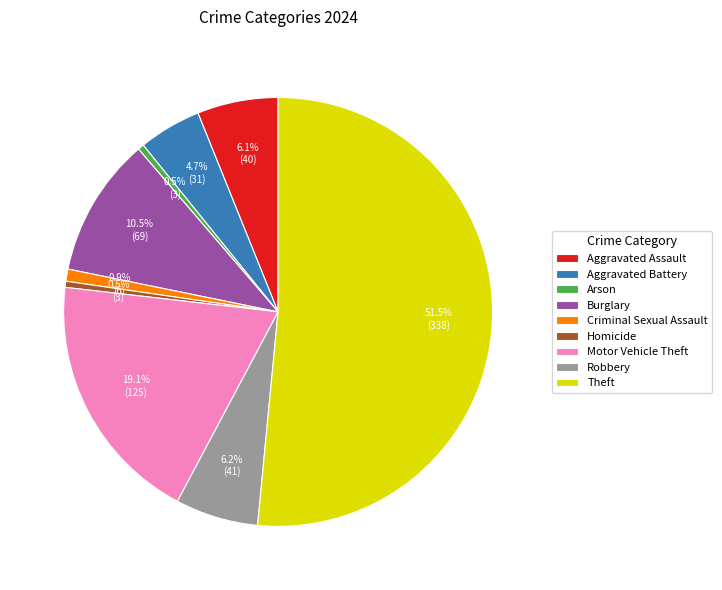

The Motor Vehicle Theft slice represents 19% of the pie. True or false?

True